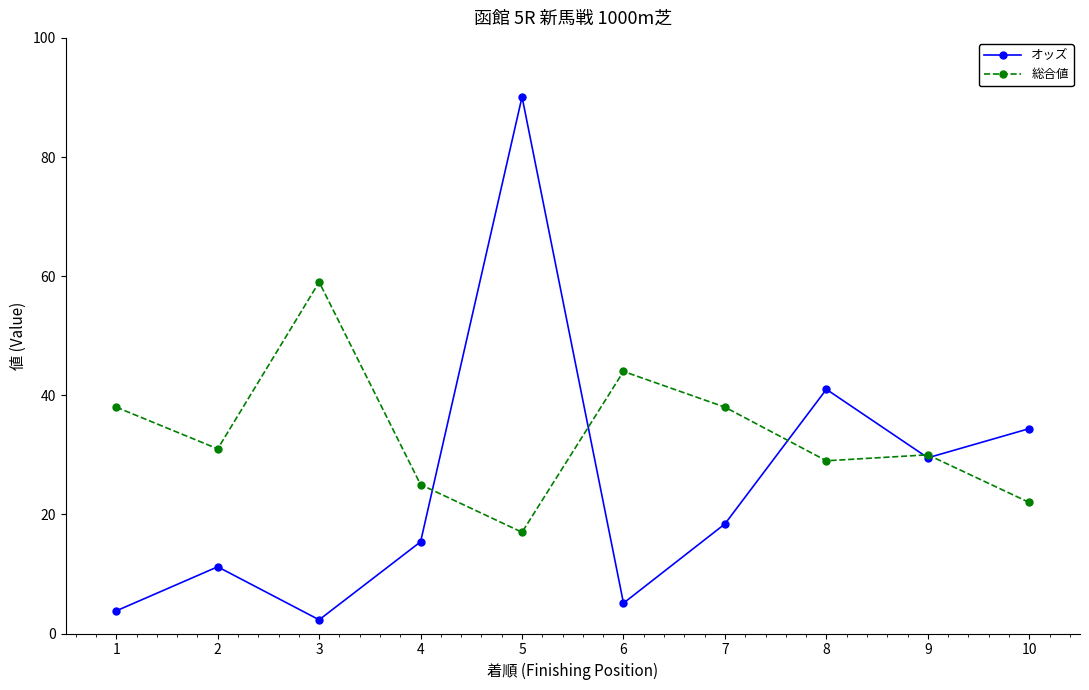

What is the sum of all オッズ values?

251.2